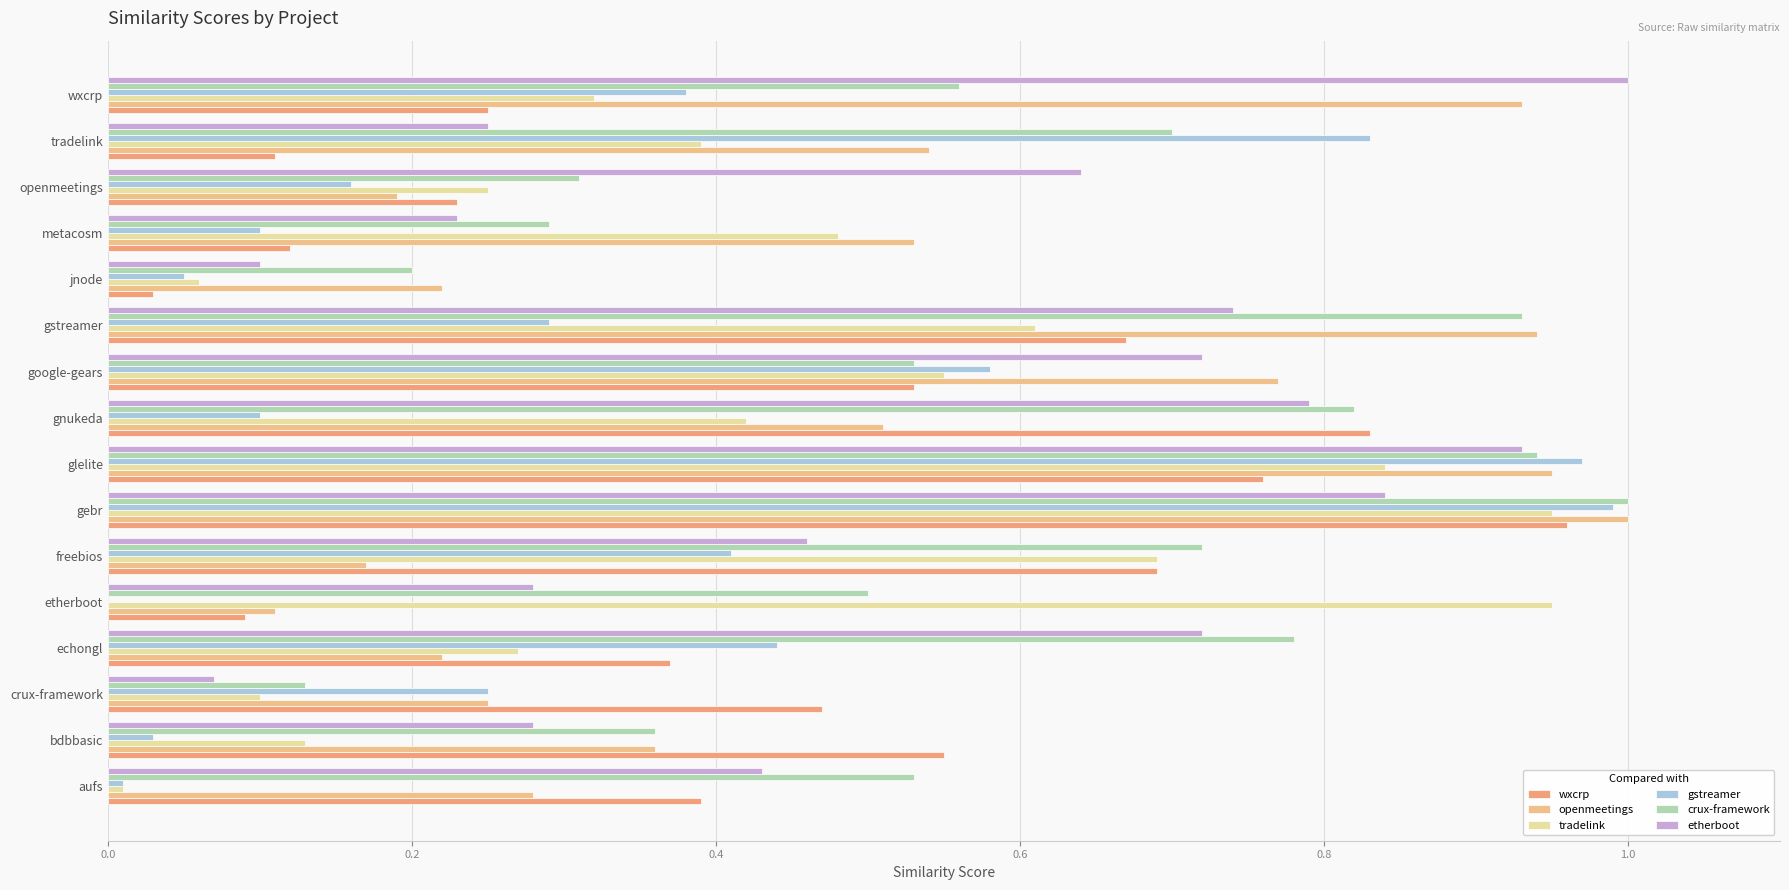

What is the sum of all tradelink values?

7.0